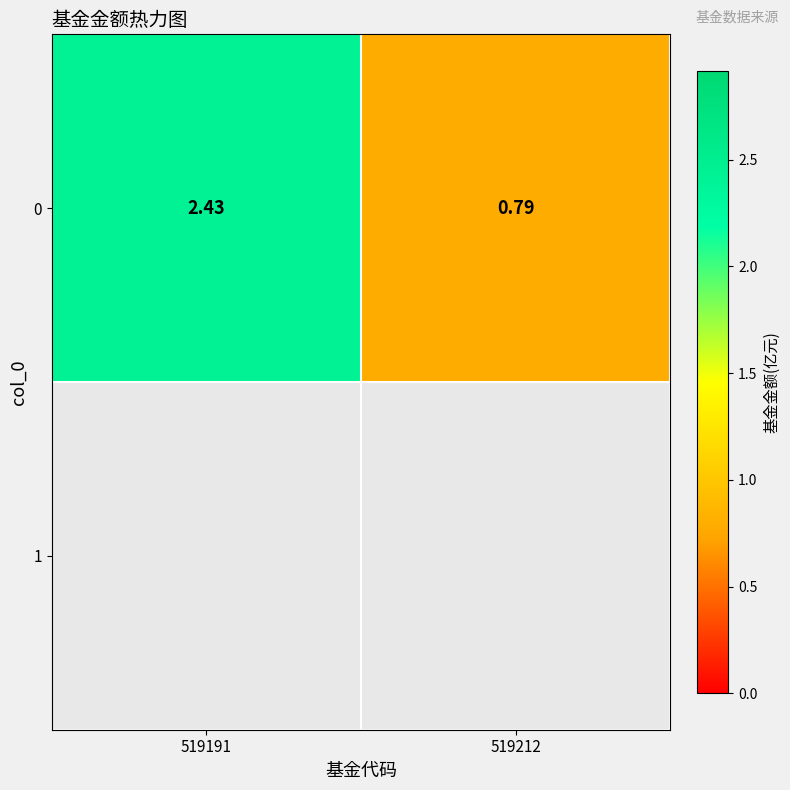

Reading right to left, extract all data points from this chart.

519212=0.8	519191=2.4